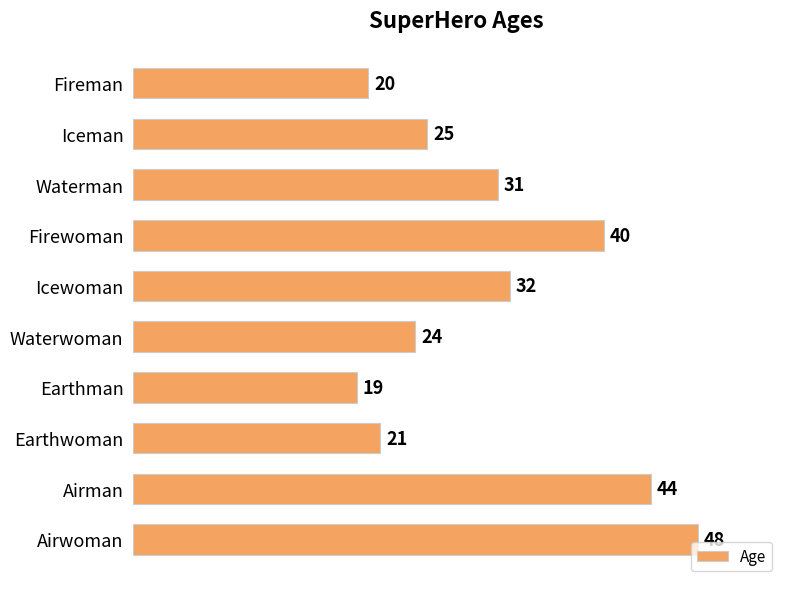

What is the minimum value shown in the chart?

19